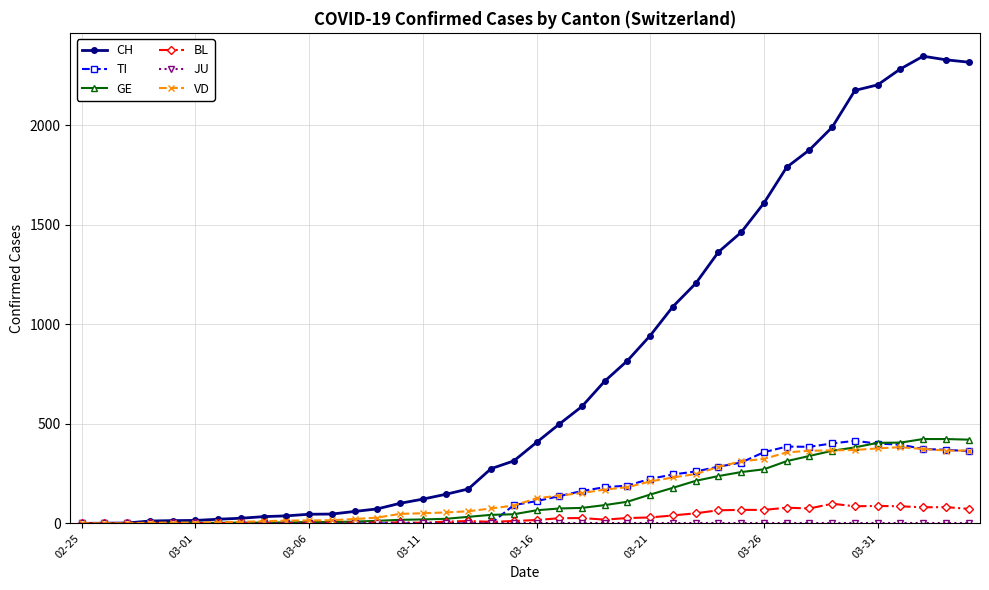

At how many categories does at least one series exceed 511?

18